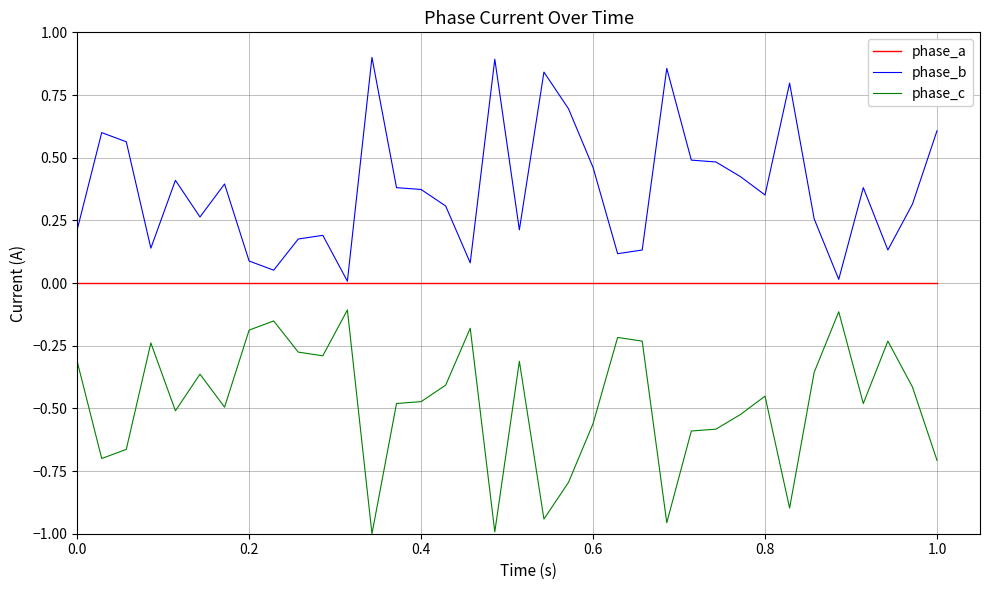

Which series has the largest total across all categories?

phase_b